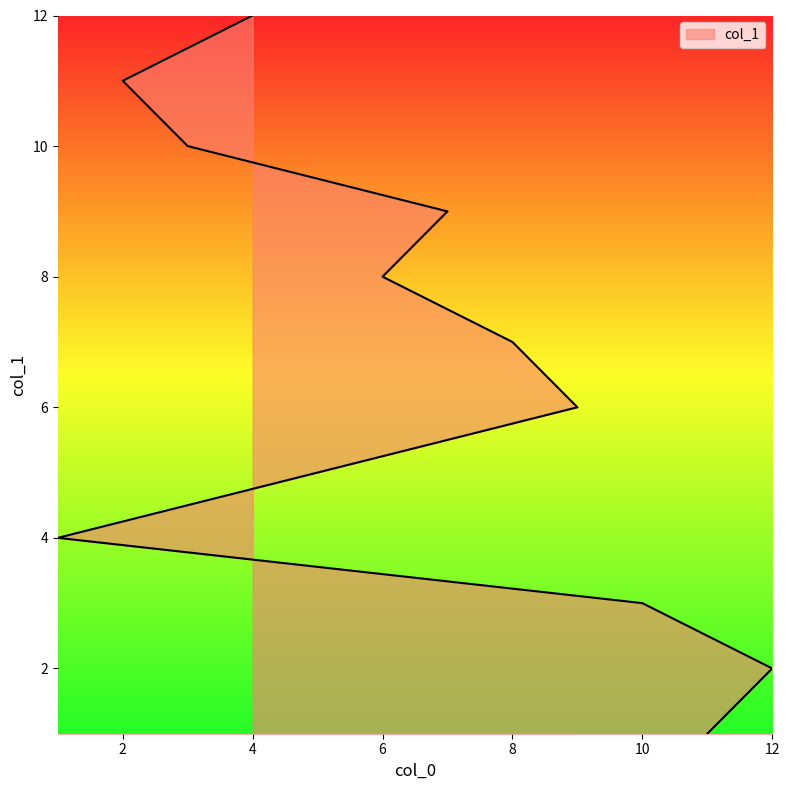

Reading left to right, list all the values displayed in this chart.

1	2	3	4	5	6	7	8	9	10	11	12